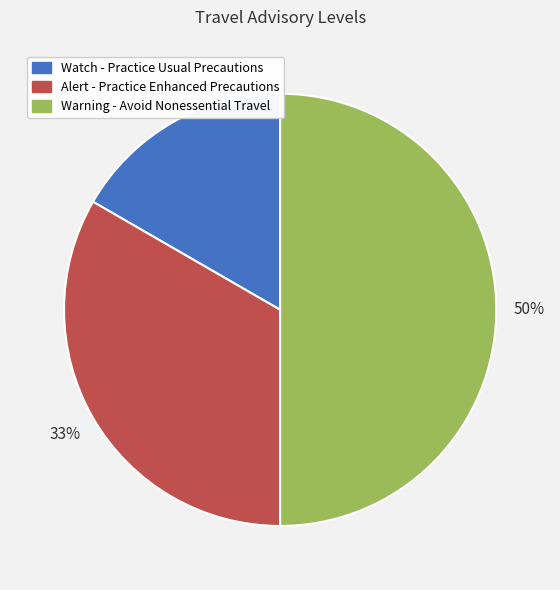

Does Alert - Practice Enhanced Precautions represent more than half of the total?

No